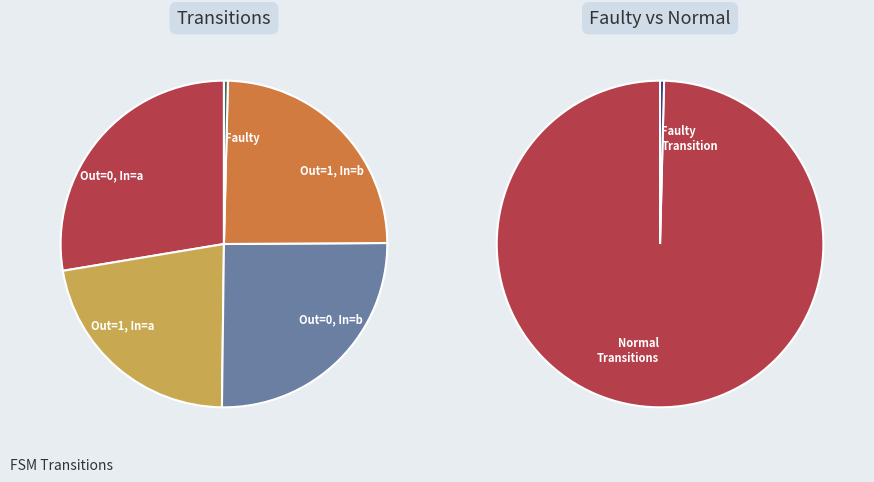

To the nearest percent, what percentage of the pie is output_symbol=1 (input=a)?

22%